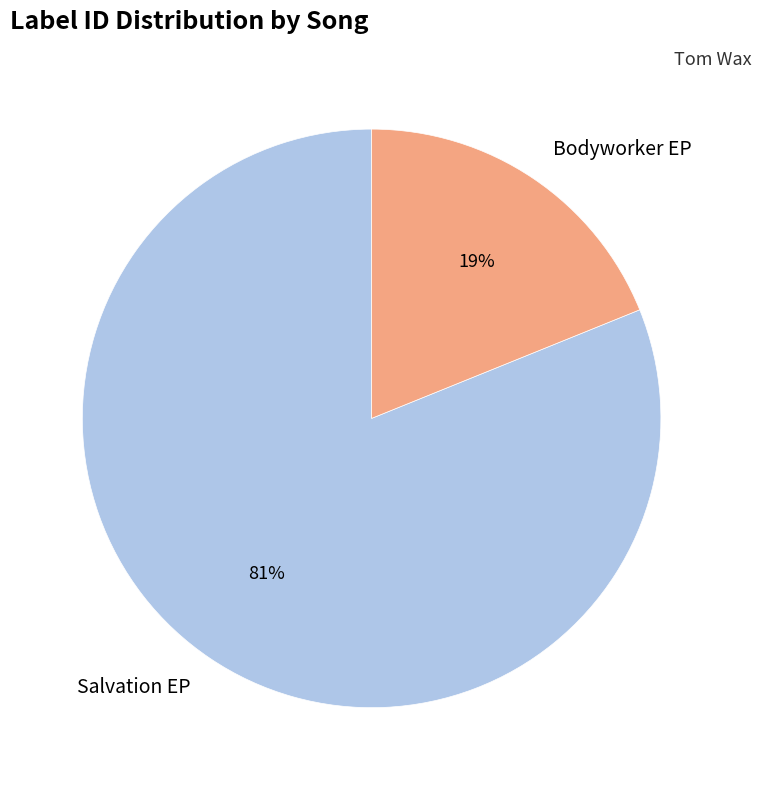

Is Salvation EP the majority of the pie?

Yes